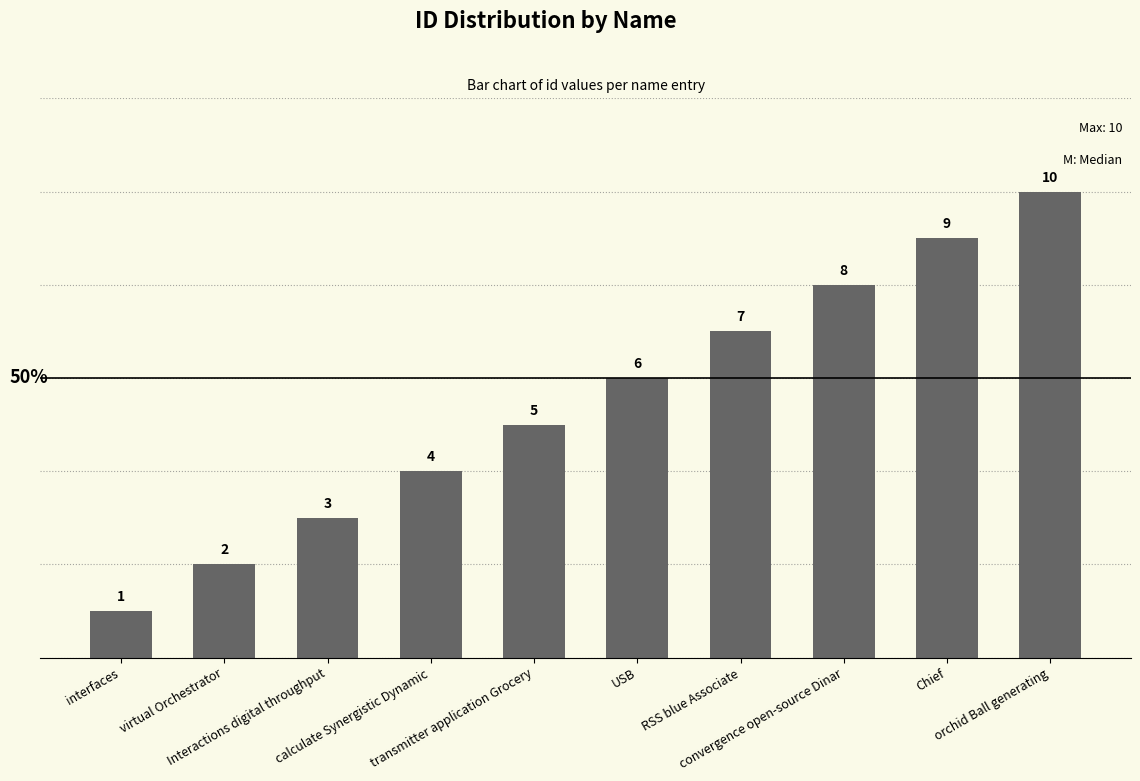

Rank the categories by value from highest to lowest.

orchid Ball generating, Chief, convergence open-source Dinar, RSS blue Associate, USB, transmitter application Grocery, calculate Synergistic Dynamic, Interactions digital throughput, virtual Orchestrator, interfaces